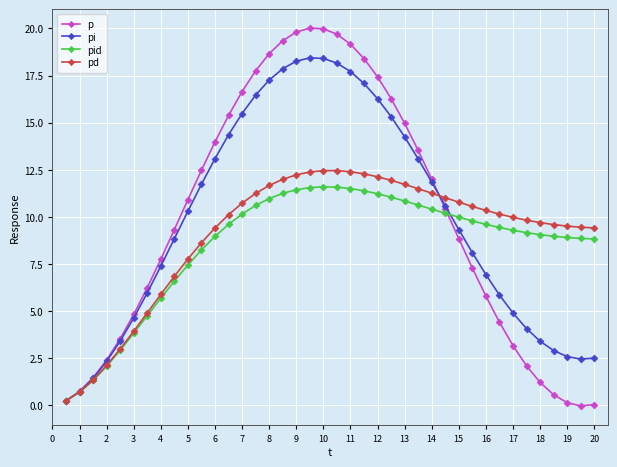

How many lines are shown in the chart?

4